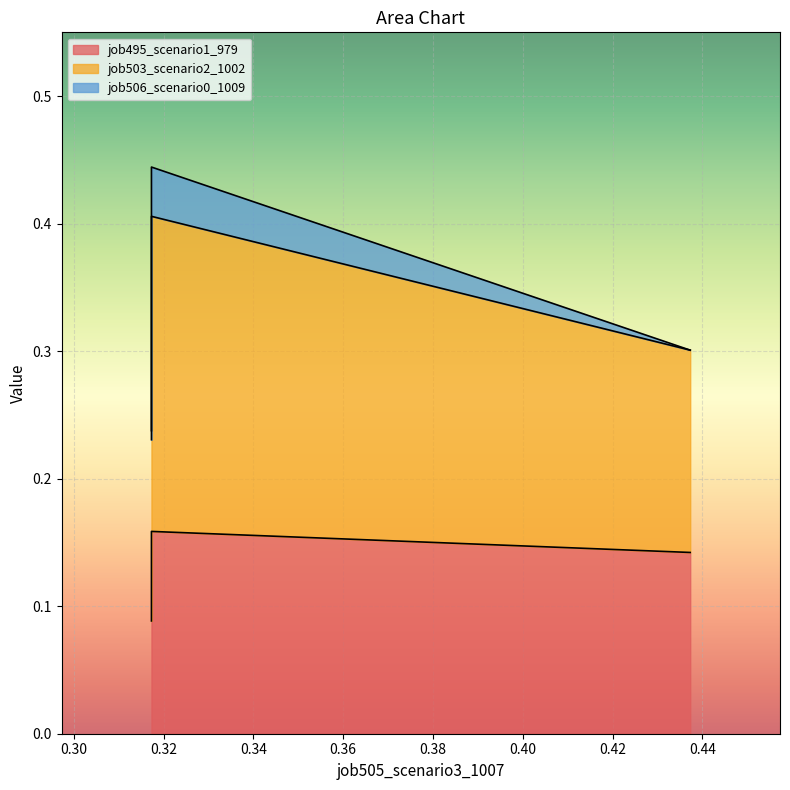

The job495_scenario1_979 series shows 0.1 at in27. True or false?

False